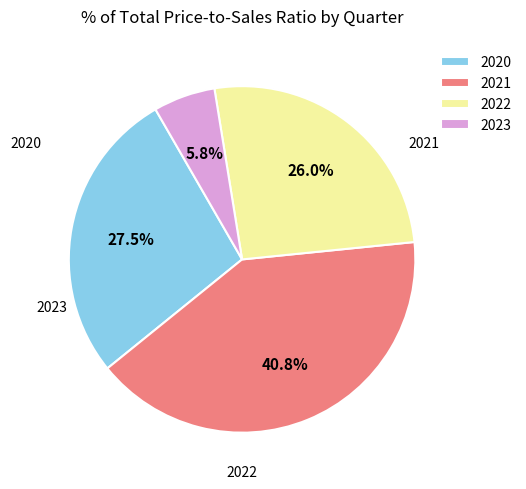

Which has a higher value, 2021 or 2023?

2021